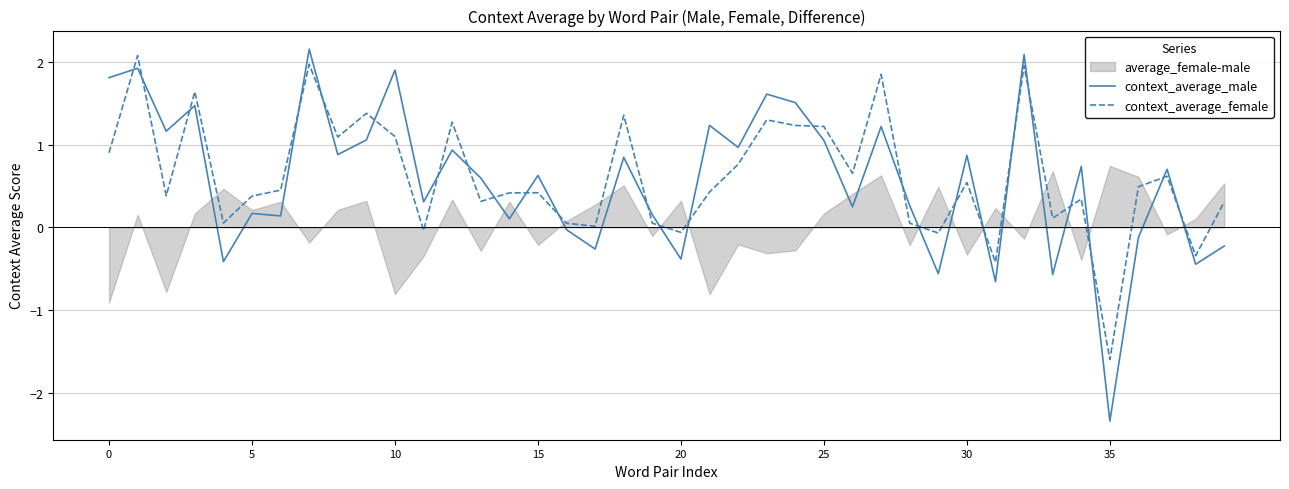

The context_average_male series shows 0.2 at 5. True or false?

True